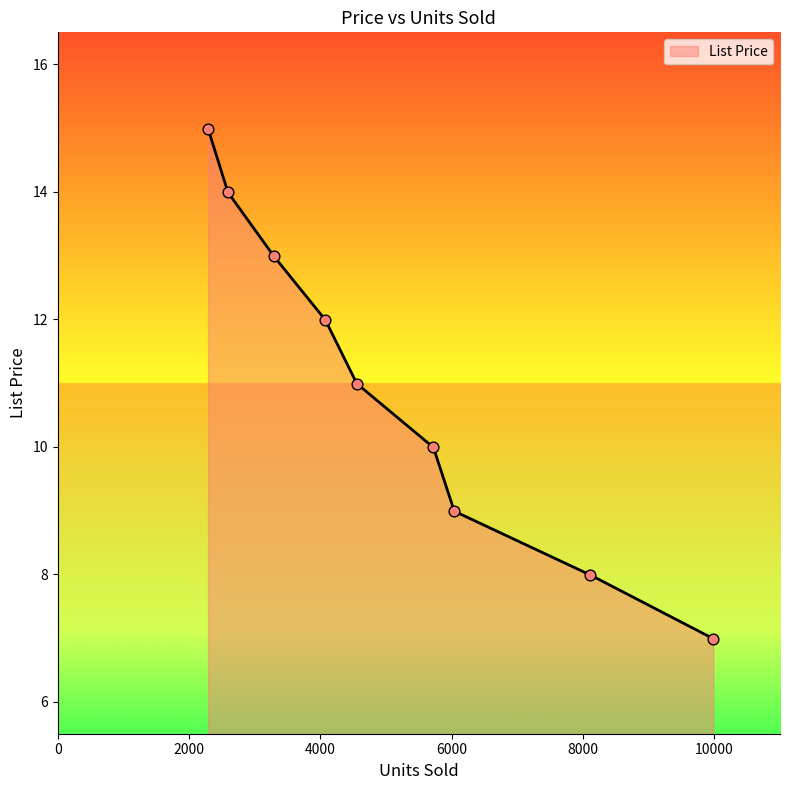

Between 9985 and 8110, which is larger?

8110